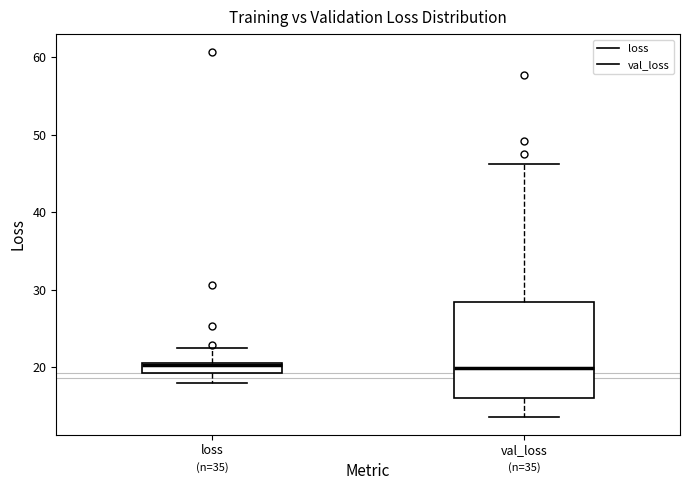

Which box is the tallest, from its lower edge to its upper edge?

val_loss